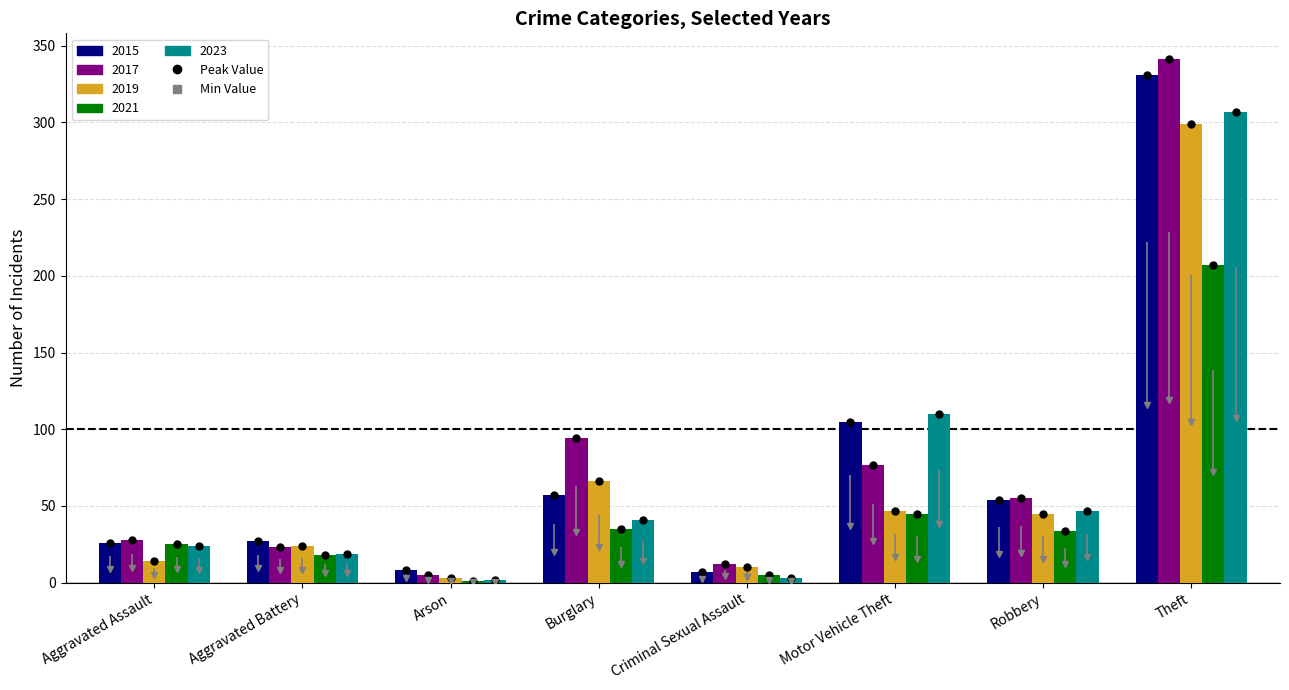

Is the value of 2019 at Motor Vehicle Theft greater than the value of 2021 at Theft?

No